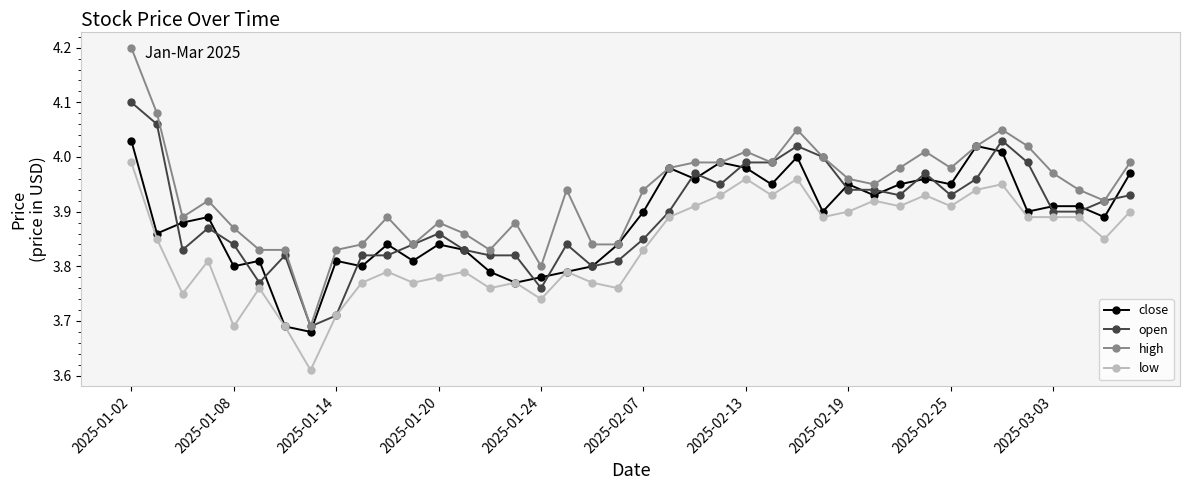

How many distinct data groups are displayed?

4